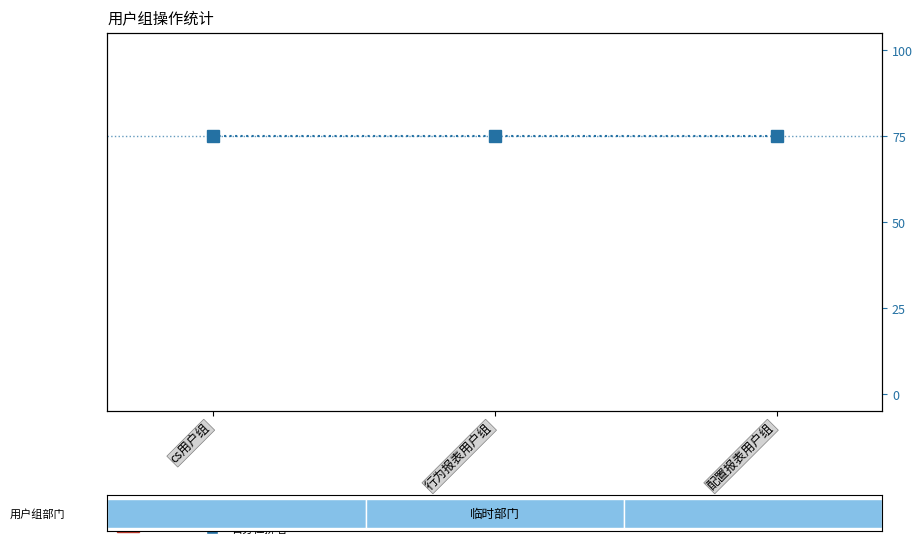

Which series changed the most between cs用户组 and 配置报表用户组?

执行的操作